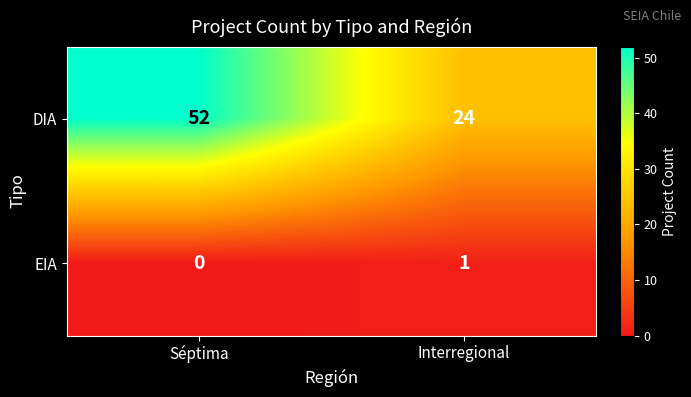

What is the difference between the maximum and minimum values in the DIA series?

28